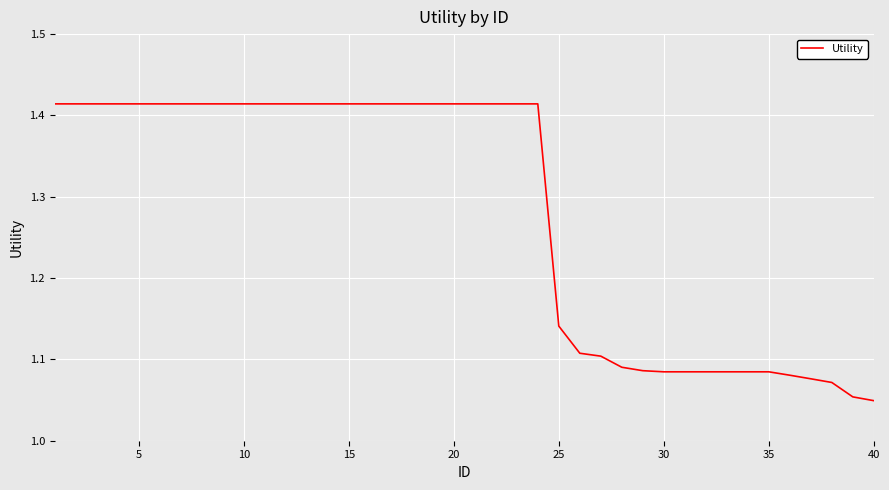

What is the difference between the maximum and minimum values?

0.4